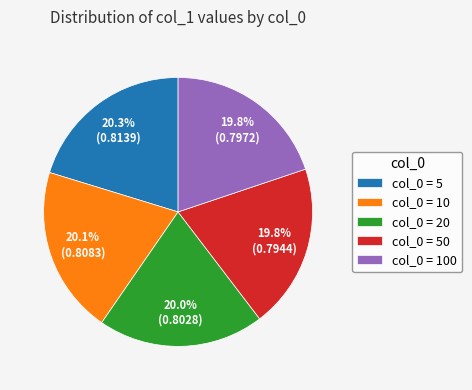

How many slices are in this pie chart?

5